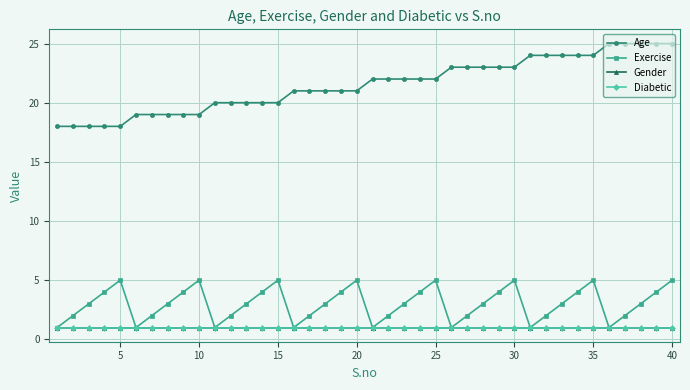

Does the chart have visible grid lines?

Yes